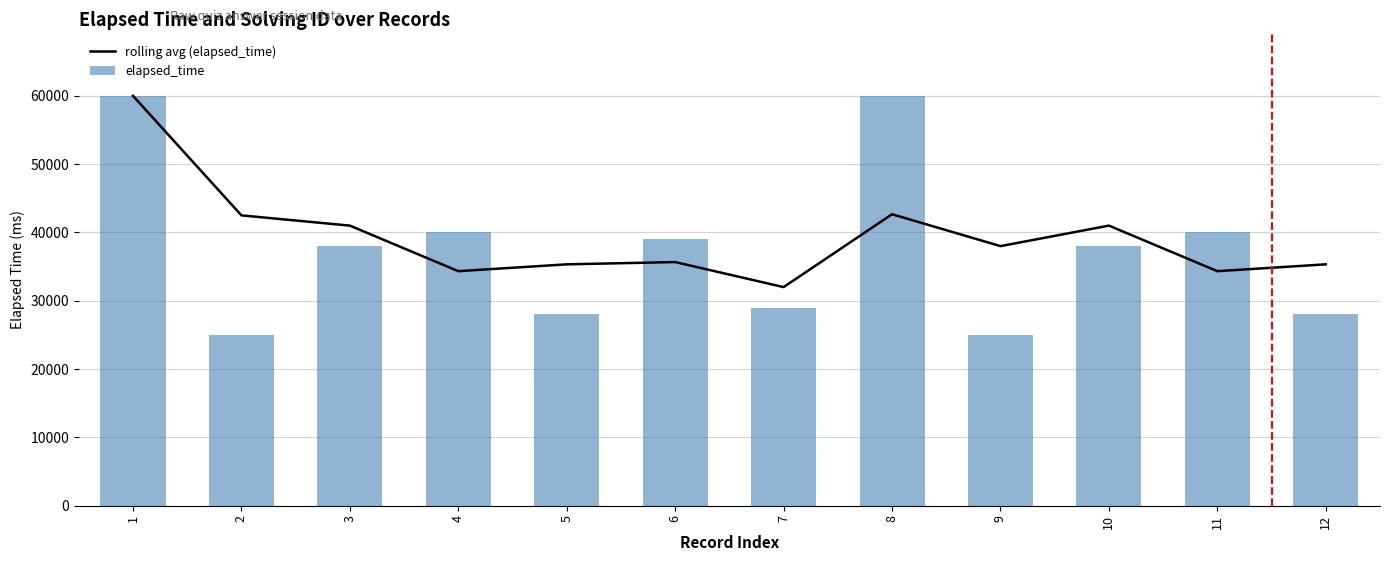

Which series has the largest range (max minus min)?

elapsed_time